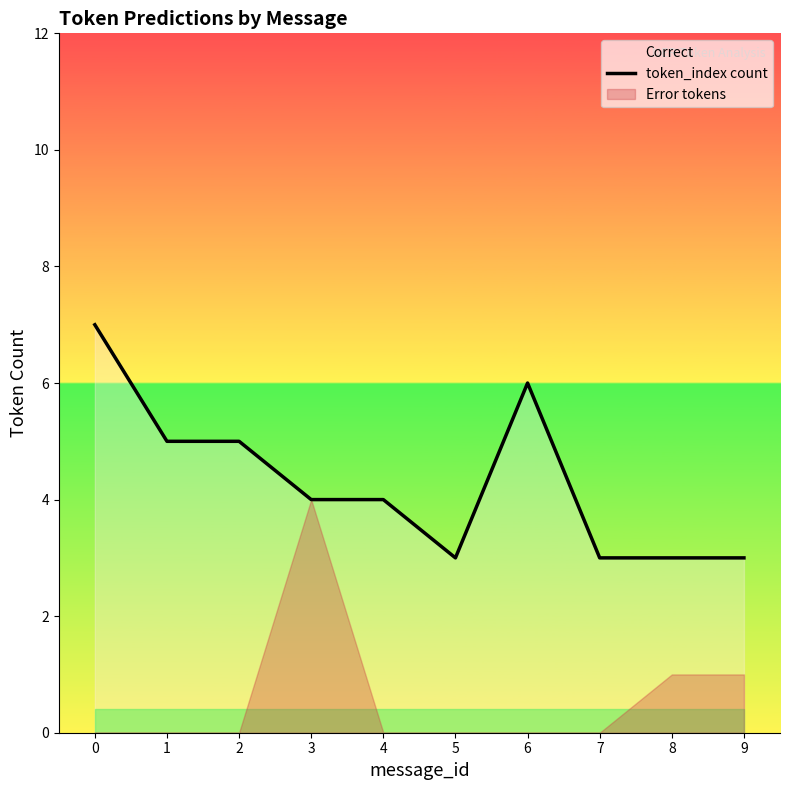

Is it true that the value at 0 is 12?

False